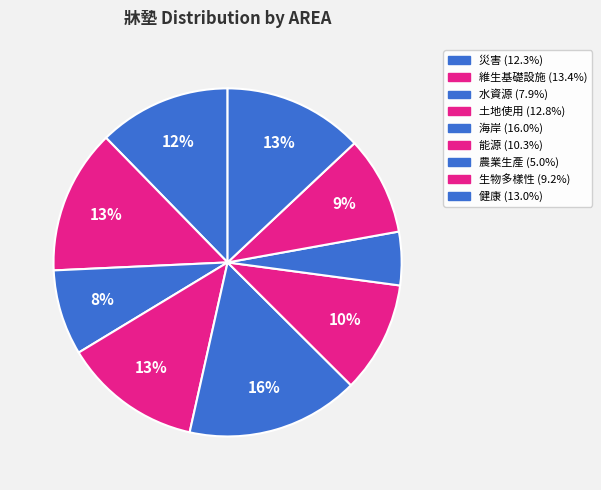

How many segments does this pie chart have?

9